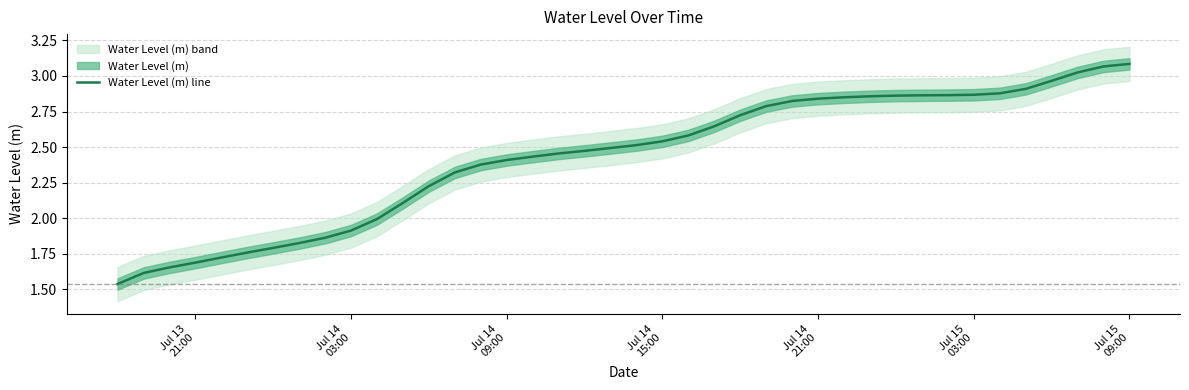

What is the smallest value displayed?

1.5